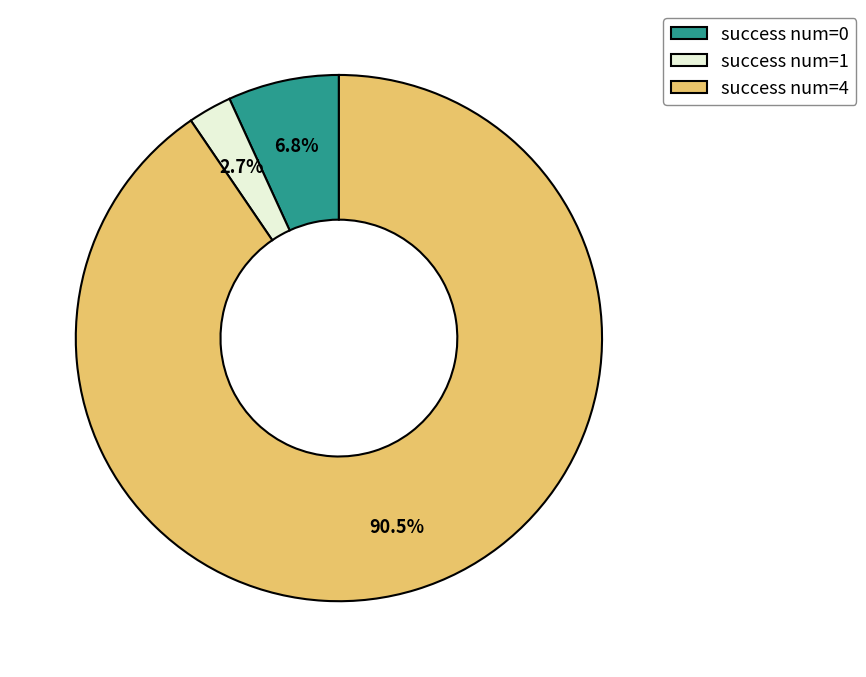

Rank the categories by value from highest to lowest.

success num=4, success num=0, success num=1